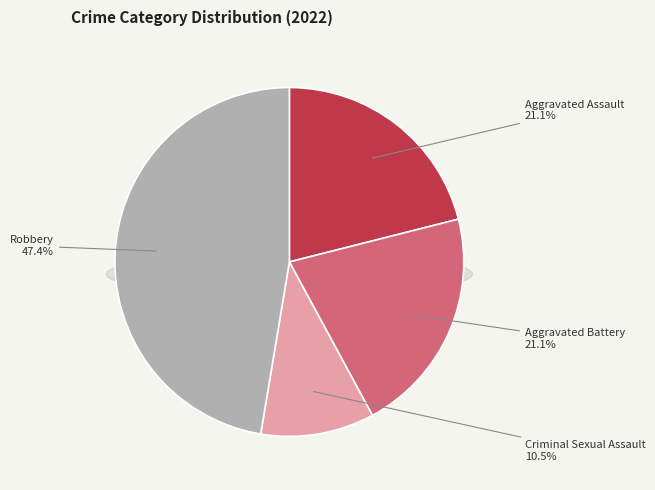

Which slice is the largest?

Robbery